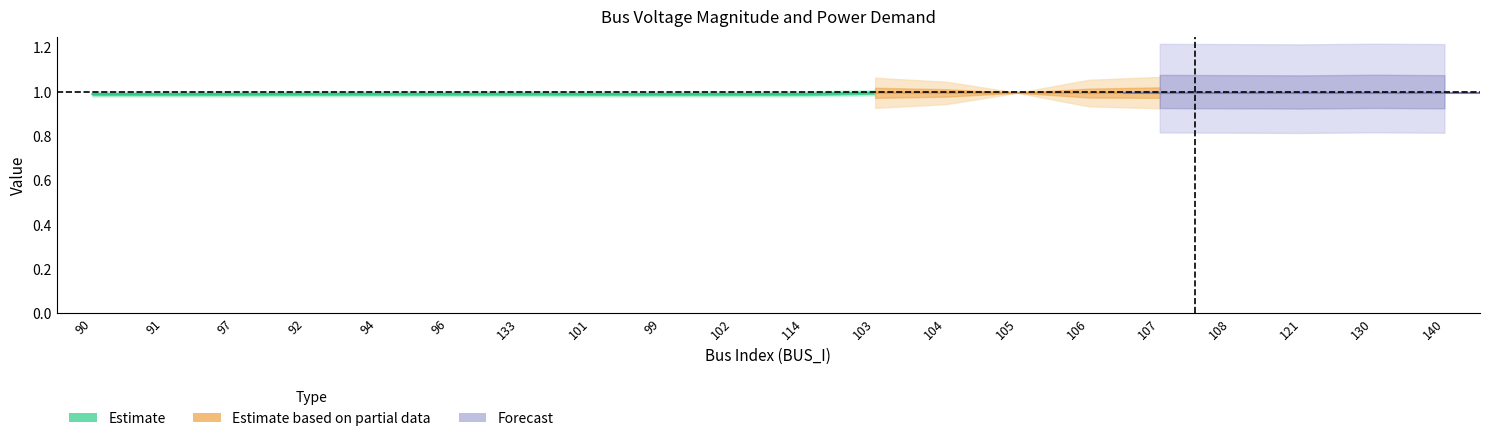

How many lines are shown in the chart?

3